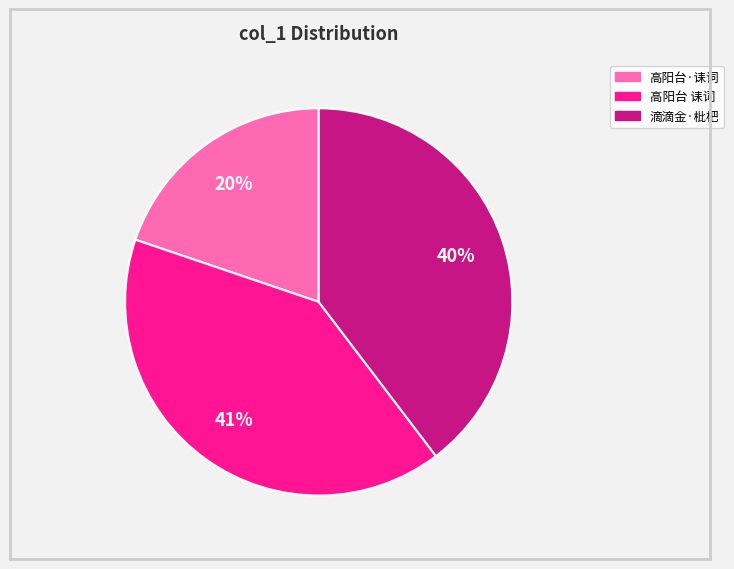

To the nearest percent, what is the difference between the largest and smallest slice percentages?

21%